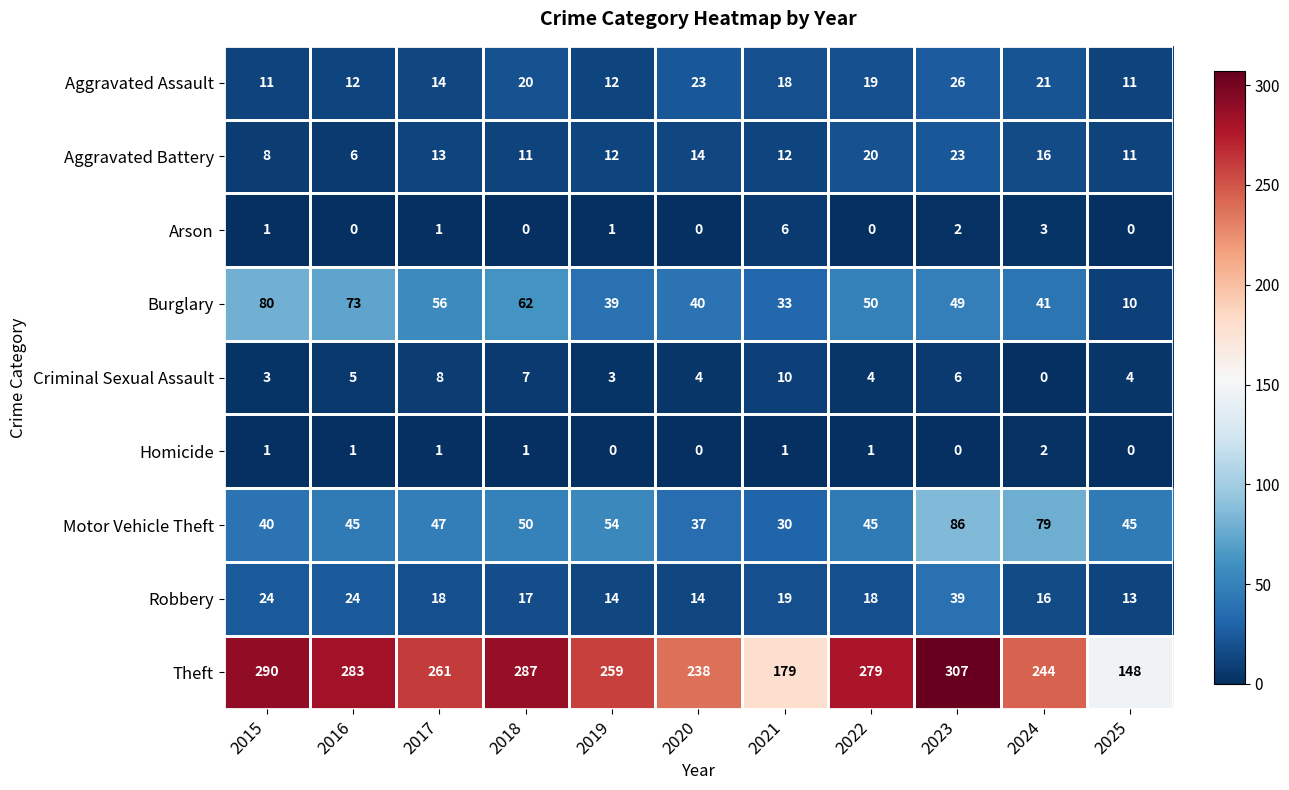

Count the number of categories in the chart.

11